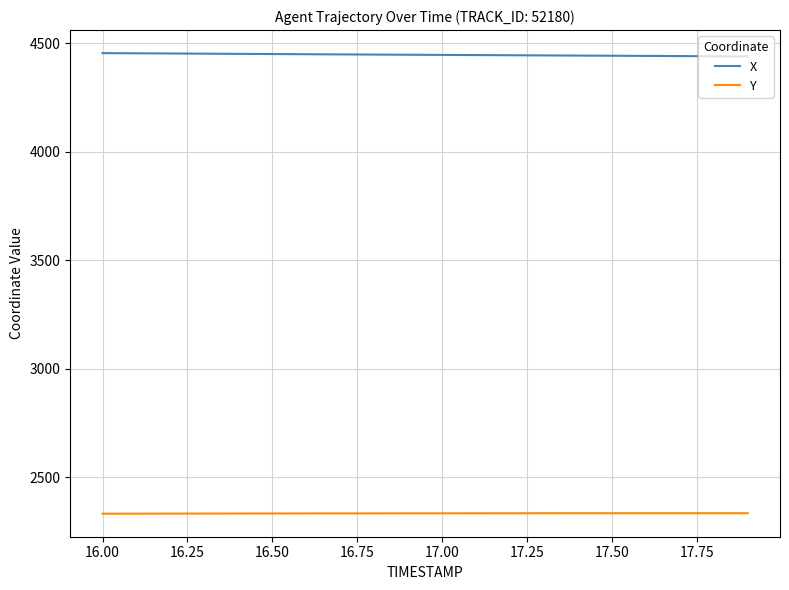

Which series has the largest total across all categories?

X